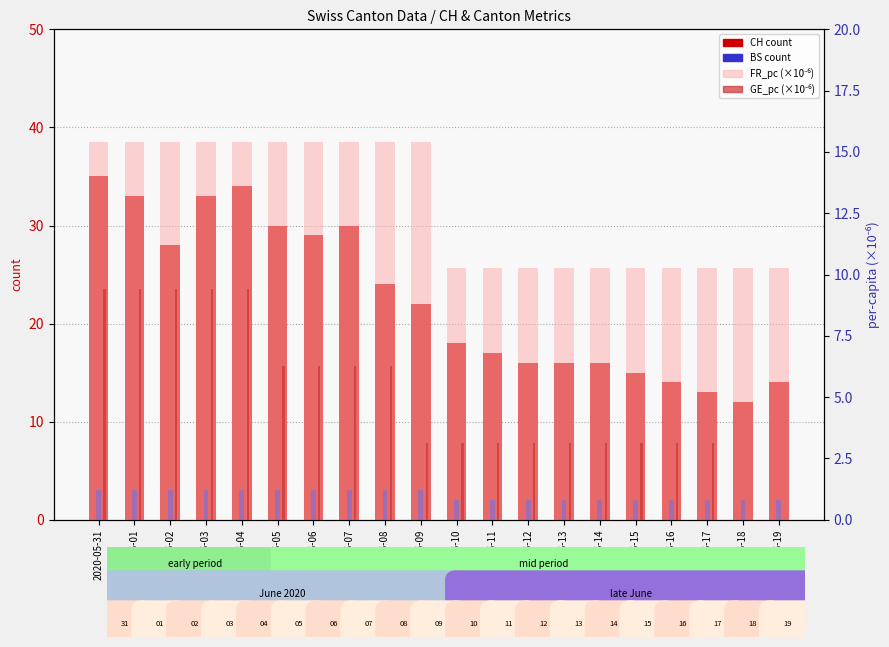

Which series has the largest range (max minus min)?

CH count